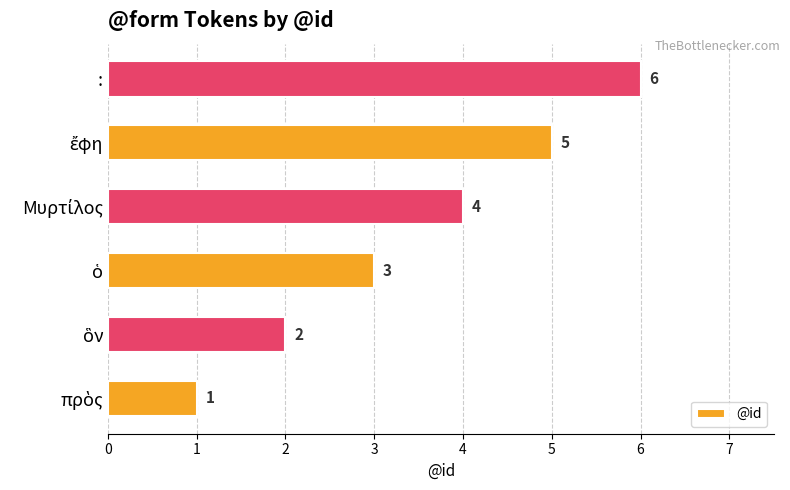

What is the sum of all values?

21